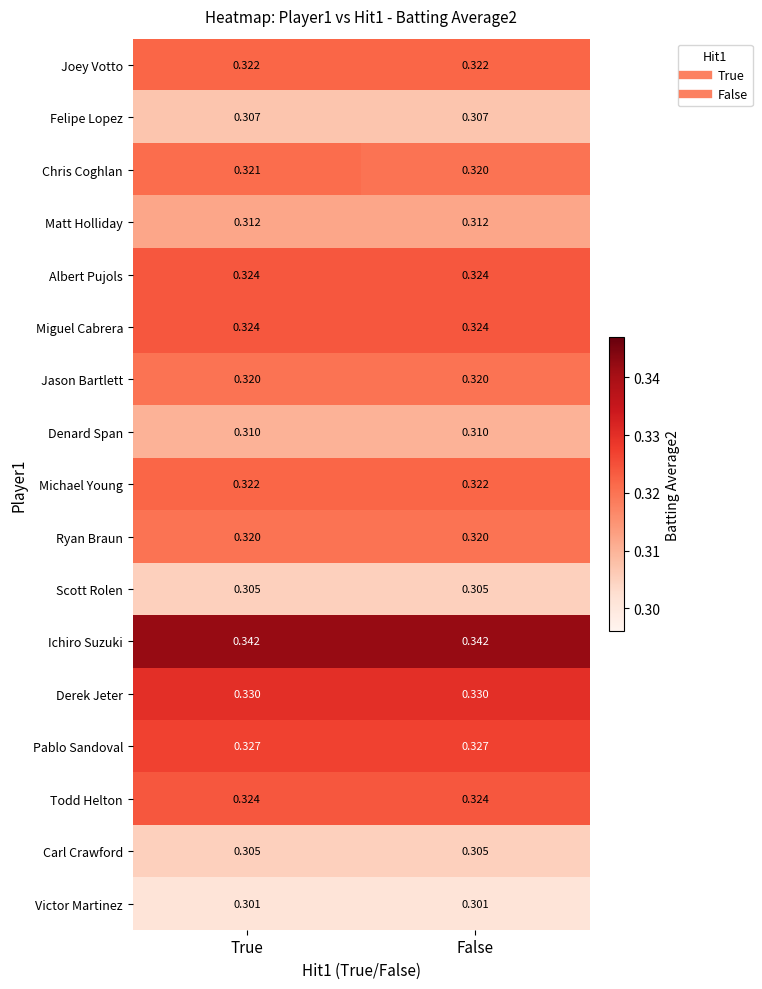

Which series has the largest total across all categories?

Ichiro Suzuki